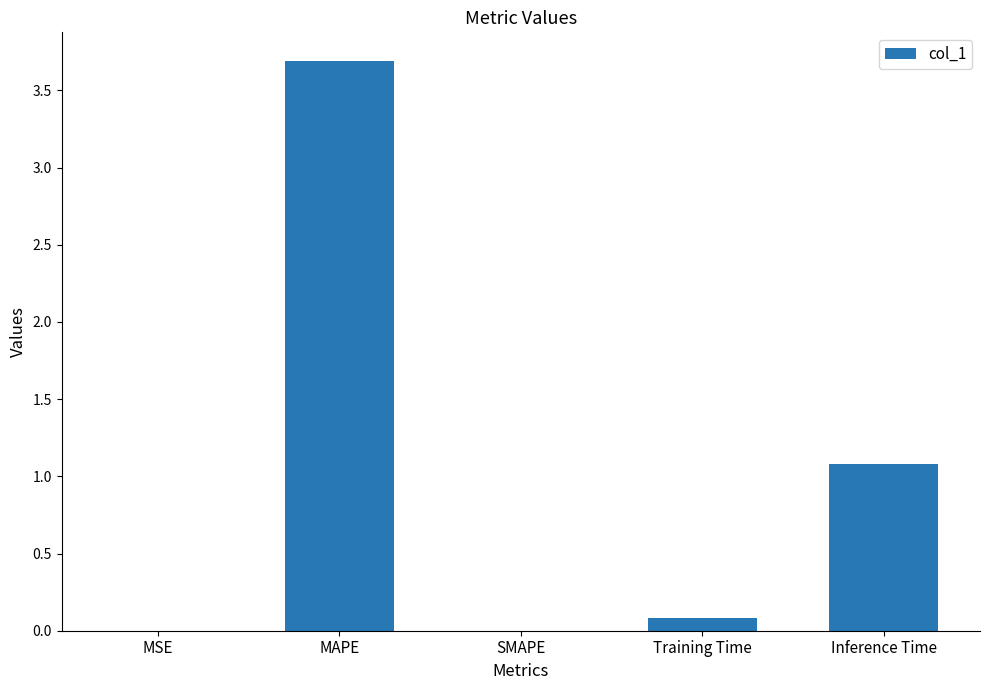

What is the difference between the values at Inference Time and SMAPE?

1.1